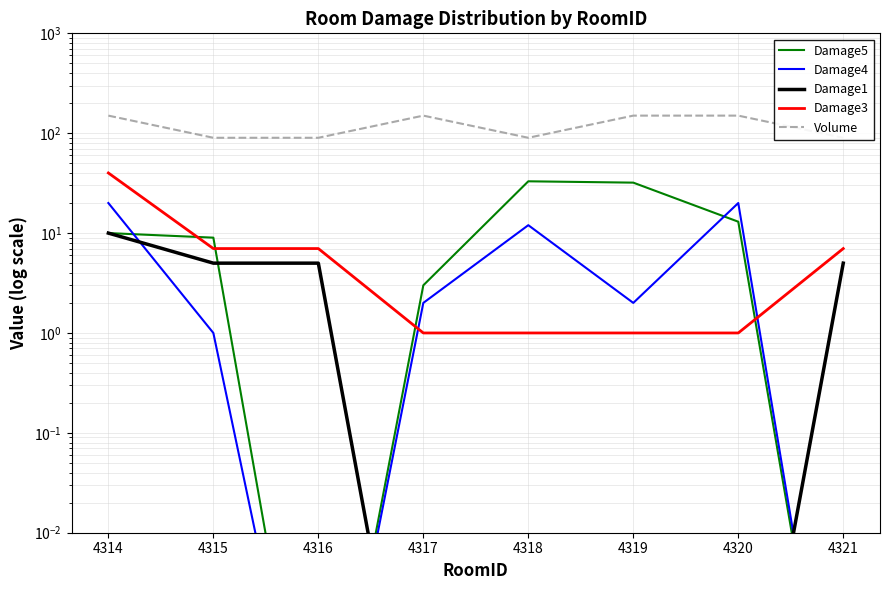

Is the value of Damage3 at 4318 greater than the value of Damage4 at 4321?

Yes